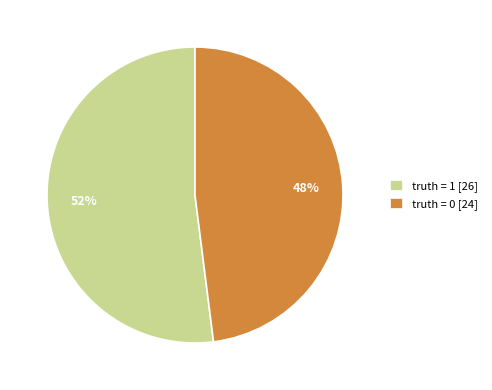

Which has a higher value, truth = 1 [26] or truth = 0 [24]?

truth = 1 [26]